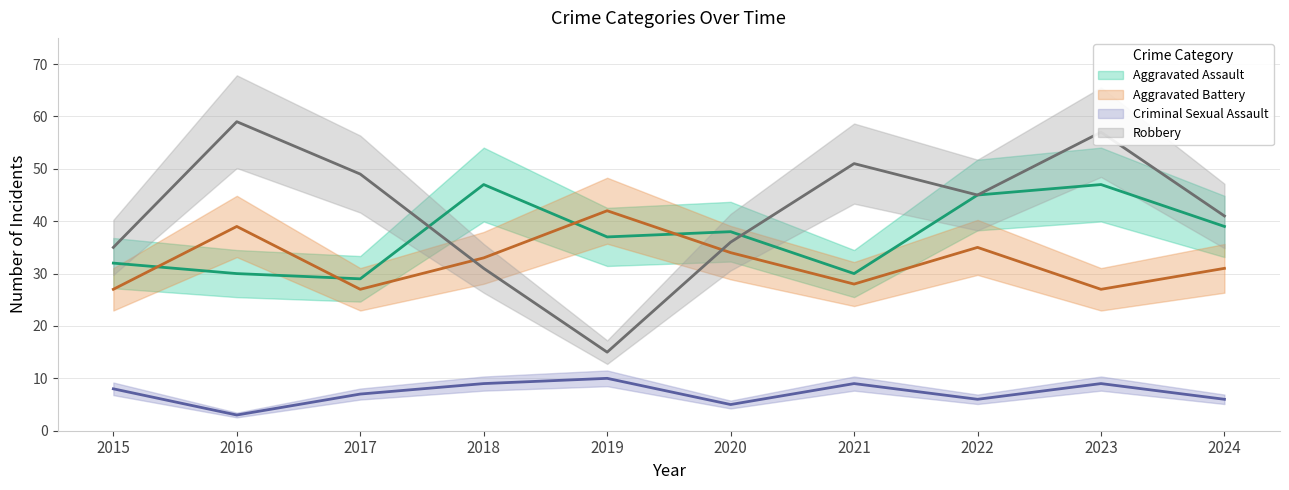

The value of Aggravated Assault at 2016 is 30. True or false?

True